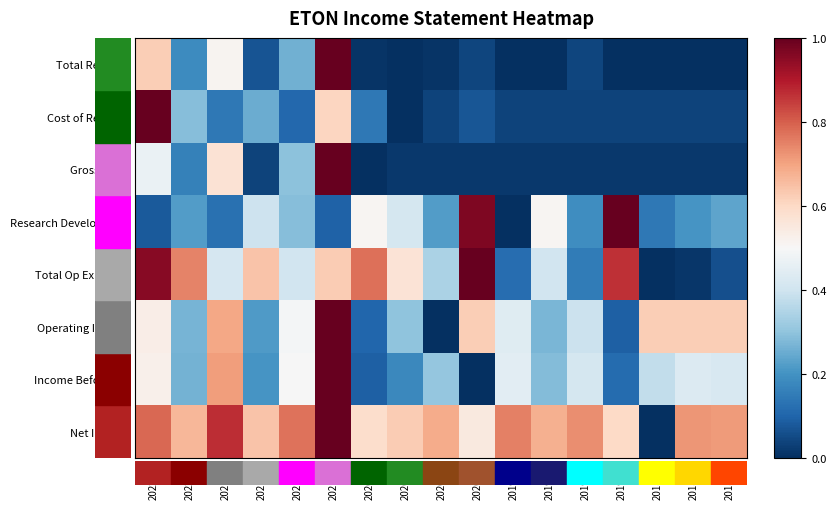

Reading left to right, what are all the values shown in this chart?

Total Revenue: 2022-06=0.6	2022-03=0.2	2021-12=0.5	2021-09=0.1	2021-06=0.3	2021-03=1.0	2020-12=0.0	2020-09=0.0	2020-06=0.0	2020-03=0.0	2019-12=0.0	2019-09=0.0	2019-06=0.0	2019-03=0.0	2018-12=0.0	2018-09=0.0	2018-06=0.0
Cost of Revenue: 2022-06=1.0	2022-03=0.3	2021-12=0.1	2021-09=0.2	2021-06=0.1	2021-03=0.6	2020-12=0.1	2020-09=0.0	2020-06=0.0	2020-03=0.1	2019-12=0.0	2019-09=0.0	2019-06=0.0	2019-03=0.0	2018-12=0.0	2018-09=0.0	2018-06=0.0
Gross Profit: 2022-06=0.5	2022-03=0.2	2021-12=0.6	2021-09=0.0	2021-06=0.3	2021-03=1.0	2020-12=0.0	2020-09=0.0	2020-06=0.0	2020-03=0.0	2019-12=0.0	2019-09=0.0	2019-06=0.0	2019-03=0.0	2018-12=0.0	2018-09=0.0	2018-06=0.0
Research Development: 2022-06=0.1	2022-03=0.2	2021-12=0.1	2021-09=0.4	2021-06=0.3	2021-03=0.1	2020-12=0.5	2020-09=0.4	2020-06=0.2	2020-03=1.0	2019-12=0.0	2019-09=0.5	2019-06=0.2	2019-03=1.0	2018-12=0.1	2018-09=0.2	2018-06=0.2
Total Op Expenses: 2022-06=1.0	2022-03=0.7	2021-12=0.4	2021-09=0.6	2021-06=0.4	2021-03=0.6	2020-12=0.8	2020-09=0.6	2020-06=0.3	2020-03=1.0	2019-12=0.1	2019-09=0.4	2019-06=0.1	2019-03=0.9	2018-12=0.0	2018-09=0.0	2018-06=0.1
Operating Income: 2022-06=0.5	2022-03=0.3	2021-12=0.7	2021-09=0.2	2021-06=0.5	2021-03=1.0	2020-12=0.1	2020-09=0.3	2020-06=0.0	2020-03=0.6	2019-12=0.4	2019-09=0.3	2019-06=0.4	2019-03=0.1	2018-12=0.6	2018-09=0.6	2018-06=0.6
Income Before Tax: 2022-06=0.5	2022-03=0.3	2021-12=0.7	2021-09=0.2	2021-06=0.5	2021-03=1.0	2020-12=0.1	2020-09=0.2	2020-06=0.3	2020-03=0.0	2019-12=0.4	2019-09=0.3	2019-06=0.4	2019-03=0.1	2018-12=0.4	2018-09=0.4	2018-06=0.4
Net Income: 2022-06=0.8	2022-03=0.7	2021-12=0.9	2021-09=0.6	2021-06=0.8	2021-03=1.0	2020-12=0.6	2020-09=0.6	2020-06=0.7	2020-03=0.5	2019-12=0.8	2019-09=0.7	2019-06=0.7	2019-03=0.6	2018-12=0.0	2018-09=0.7	2018-06=0.7